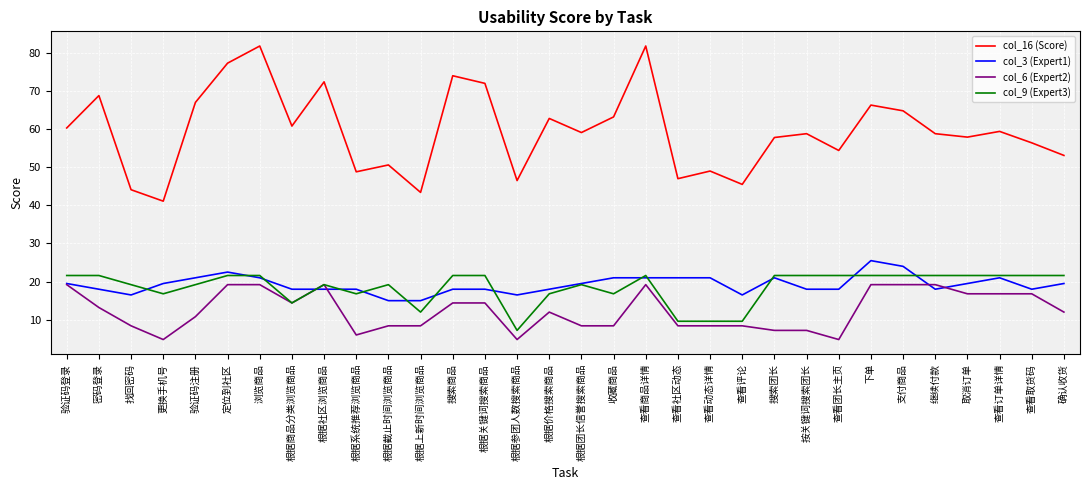

What is the sum of all col_6 (Expert2) values?

397.2